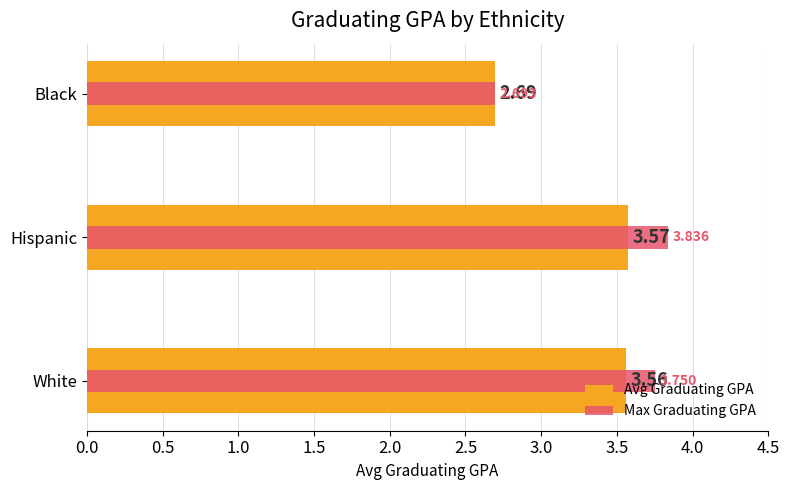

Is the value of Avg Graduating GPA at Black greater than the value of Max Graduating GPA at White?

No